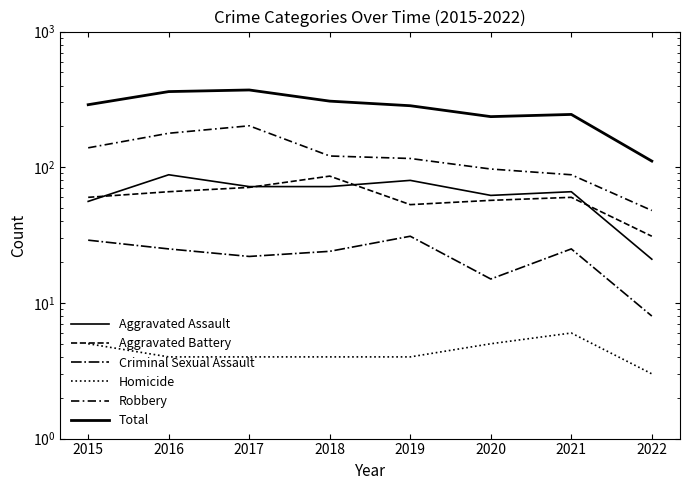

How many categories are shown in the chart?

8